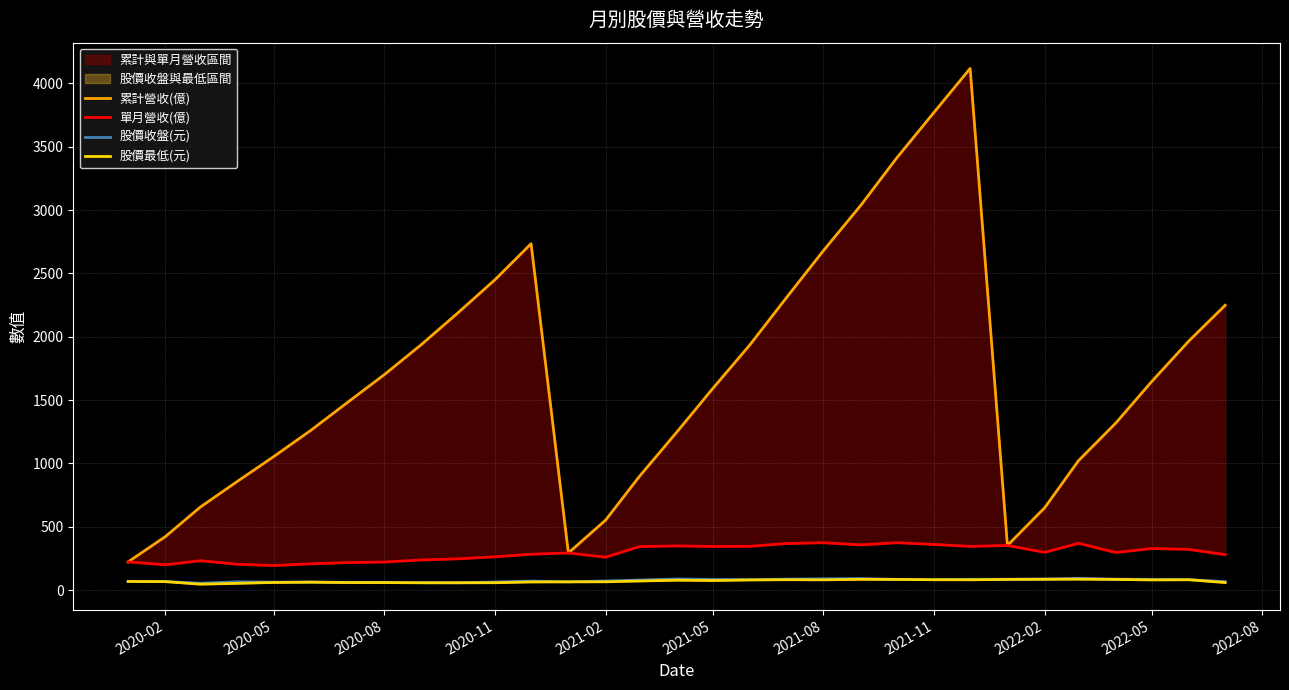

List the series in order of their peak value, highest first.

累計營收(億), 單月營收(億), 股價收盤(元), 股價最低(元)